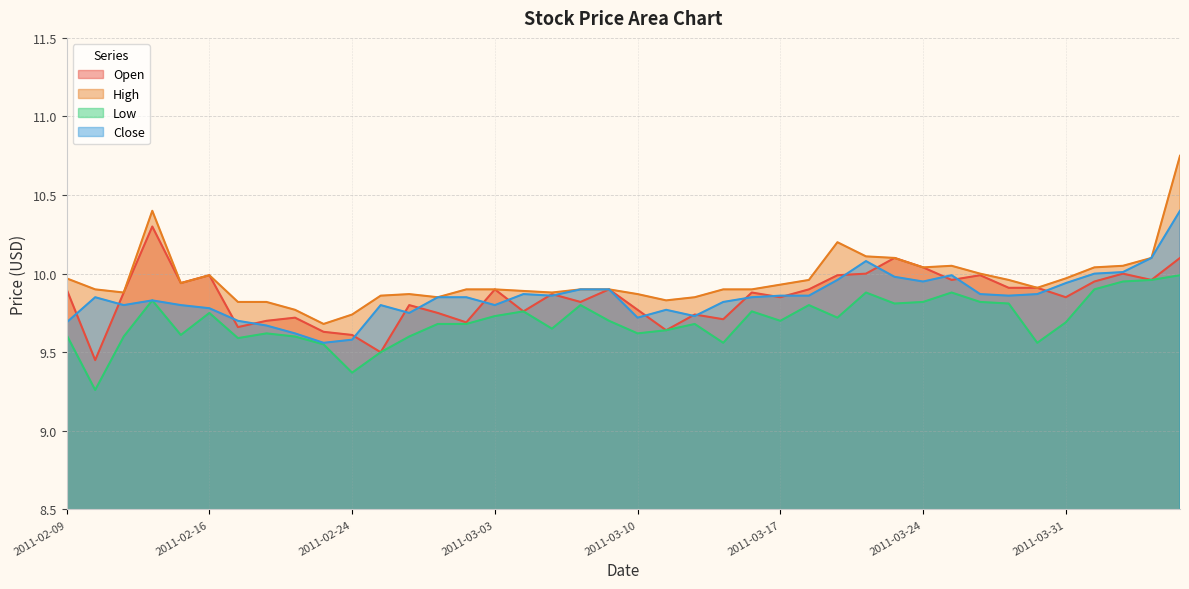

Reading left to right, list all the values displayed in this chart.

Open: 9.9	9.4	9.9	10.3	9.9	10.0	9.7	9.7	9.7	9.6	9.6	9.5	9.8	9.8	9.7	9.9	9.8	9.9	9.8	9.9	9.8	9.6	9.7	9.7	9.9	9.8	9.9	10.0	10.0	10.1	10.0	10.0	10.0	9.9	9.9	9.8	9.9	10.0	10.0	10.1
High: 10.0	9.9	9.9	10.4	9.9	10.0	9.8	9.8	9.8	9.7	9.7	9.9	9.9	9.8	9.9	9.9	9.9	9.9	9.9	9.9	9.9	9.8	9.8	9.9	9.9	9.9	10.0	10.2	10.1	10.1	10.0	10.1	10.0	10.0	9.9	10.0	10.0	10.1	10.1	10.8
Low: 9.6	9.3	9.6	9.8	9.6	9.8	9.6	9.6	9.6	9.6	9.4	9.5	9.6	9.7	9.7	9.7	9.8	9.7	9.8	9.7	9.6	9.6	9.7	9.6	9.8	9.7	9.8	9.7	9.9	9.8	9.8	9.9	9.8	9.8	9.6	9.7	9.9	9.9	10.0	10.0
Close: 9.7	9.8	9.8	9.8	9.8	9.8	9.7	9.7	9.6	9.6	9.6	9.8	9.8	9.8	9.8	9.8	9.9	9.9	9.9	9.9	9.7	9.8	9.7	9.8	9.8	9.9	9.9	10.0	10.1	10.0	9.9	10.0	9.9	9.9	9.9	9.9	10.0	10.0	10.1	10.4